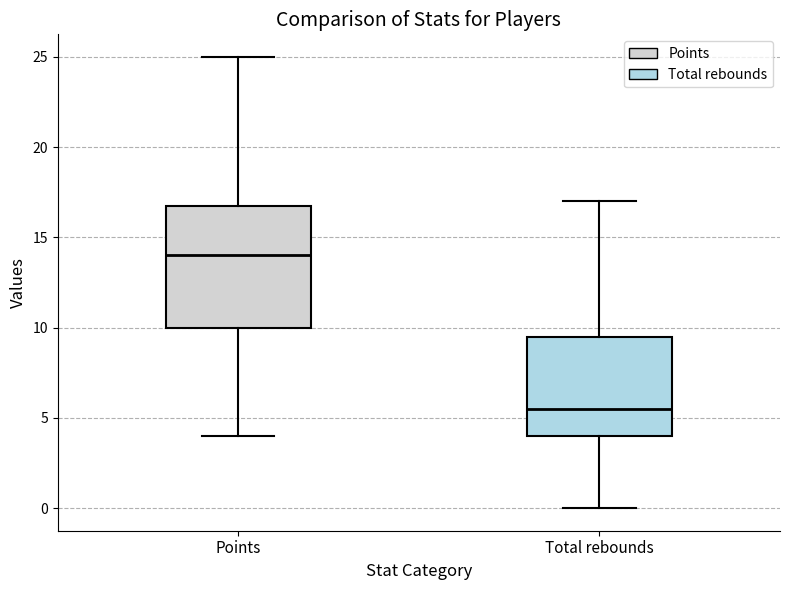

Comparing the boxes themselves (not the whiskers), which one is the tallest?

Points